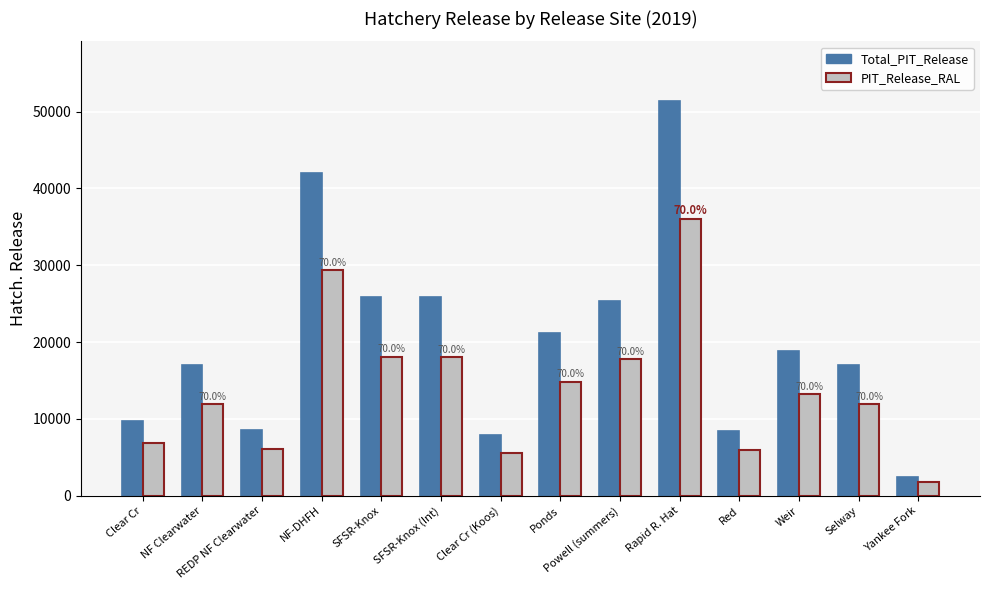

The Total_PIT_Release series shows 25389 at Powell (summers). True or false?

True